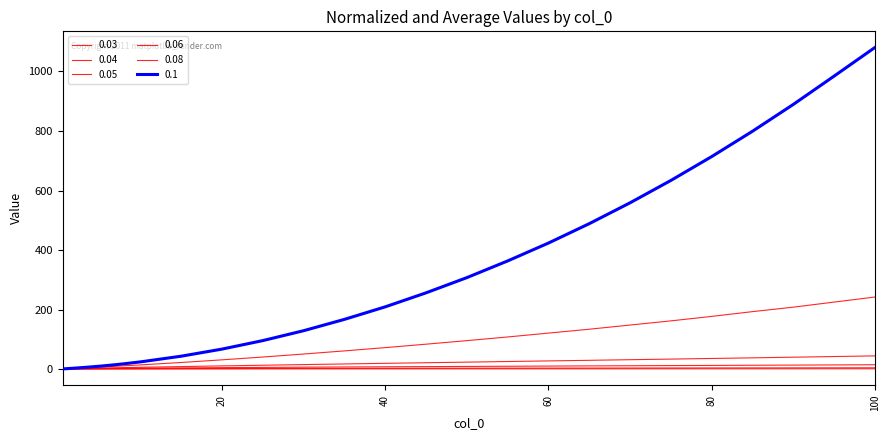

What is the value of the 0.08 point at the 7th from the left?

9.4